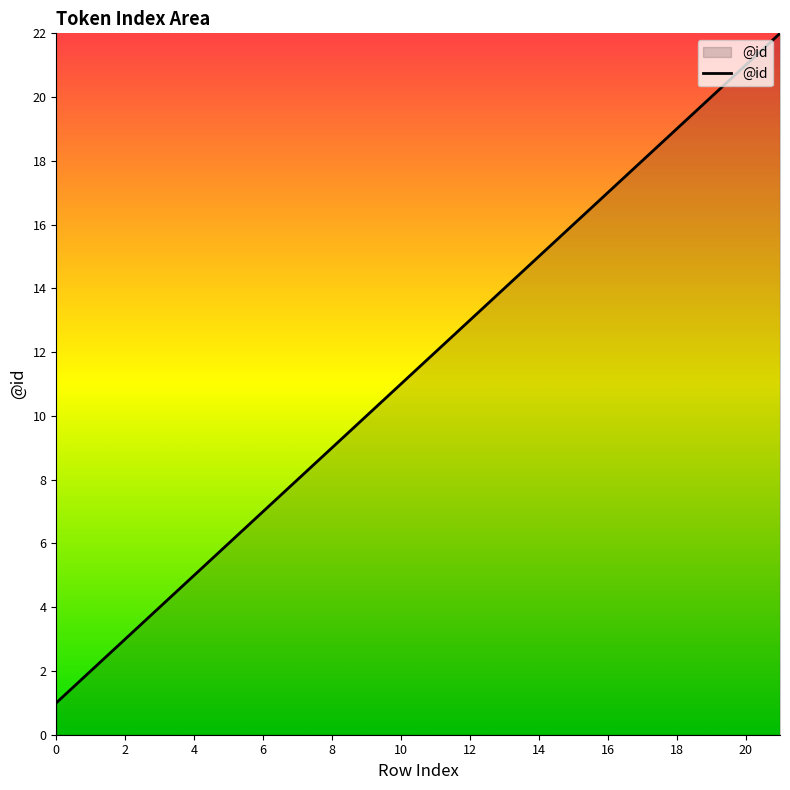

How many values are below 12?

11